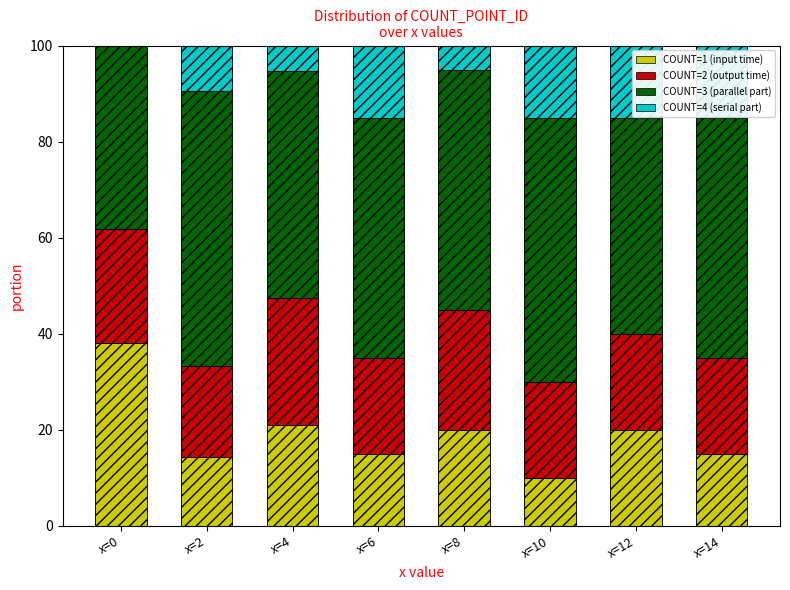

What is the sum of all COUNT=3 (parallel part) values?

392.6